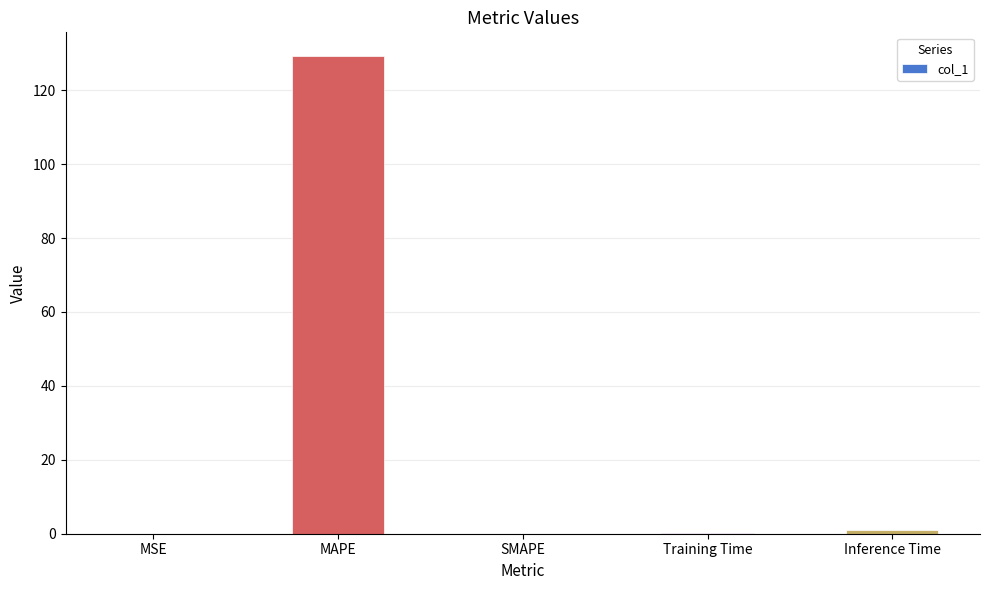

True or false: the data shows 0.0 at SMAPE.

True